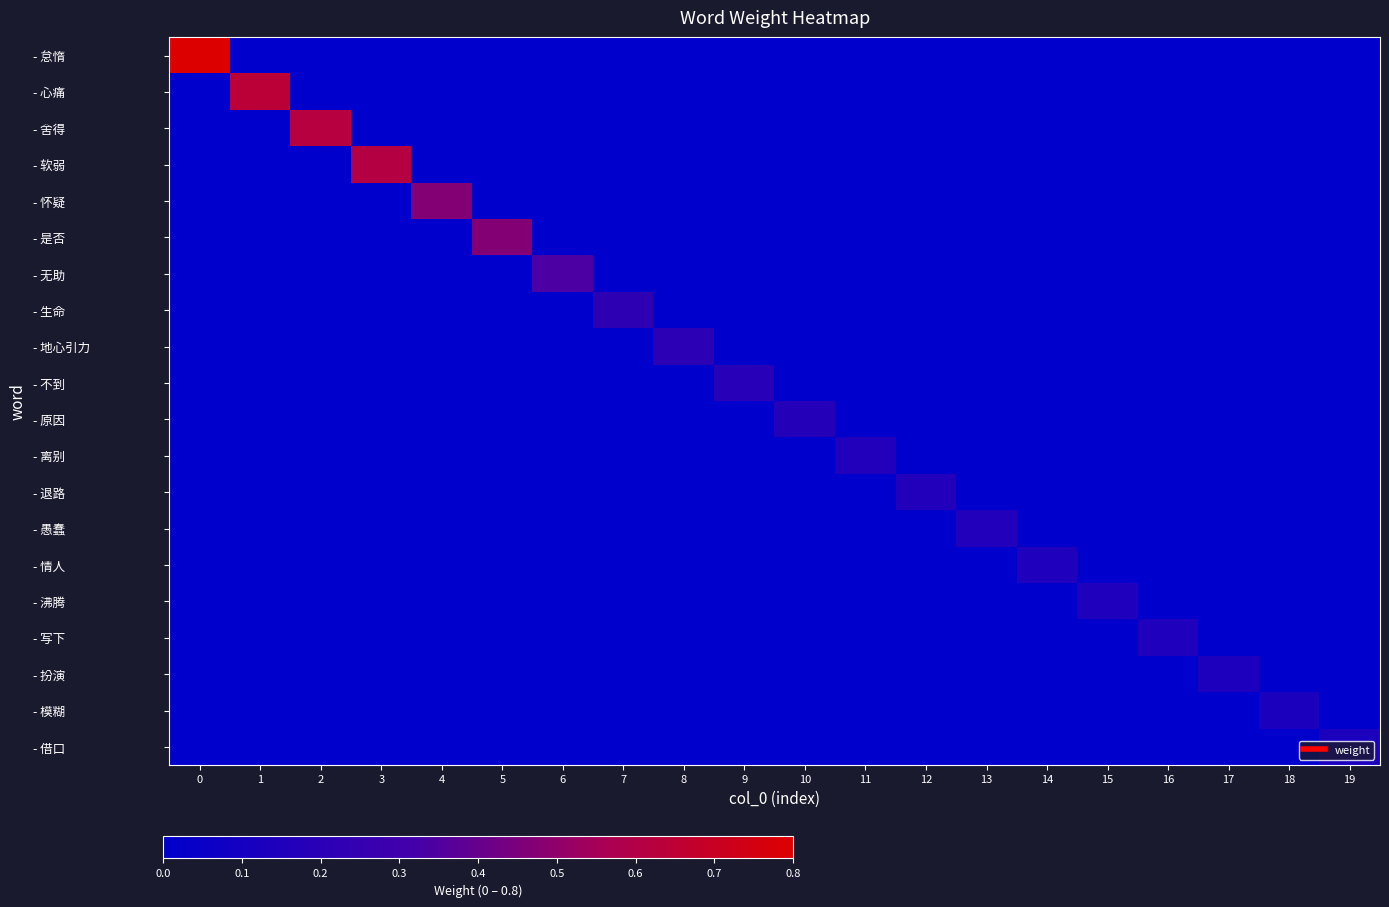

At 16, list the series in order from largest to smallest.

- 写下, - 怠惰, - 心痛, - 舍得, - 软弱, - 怀疑, - 是否, - 无助, - 生命, - 地心引力, - 不到, - 原因, - 离别, - 退路, - 愚蠢, - 情人, - 沸腾, - 扮演, - 模糊, - 借口